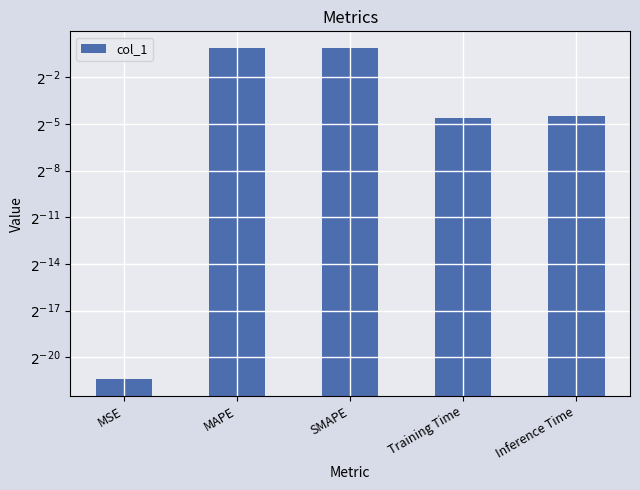

What is the label of the 2nd bar from the right?

Training Time